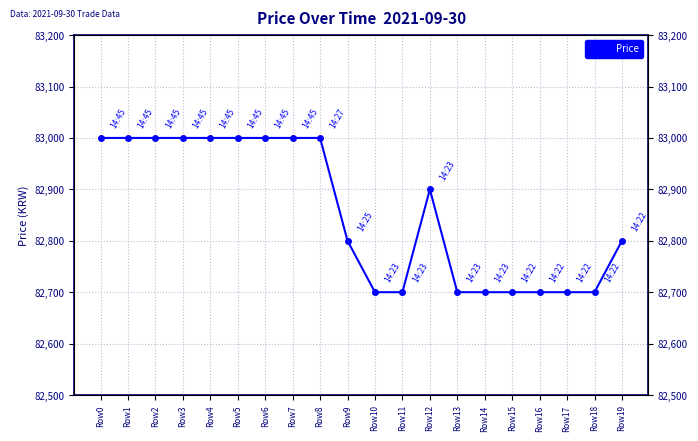

Is this an area chart (filled region under the line)?

No